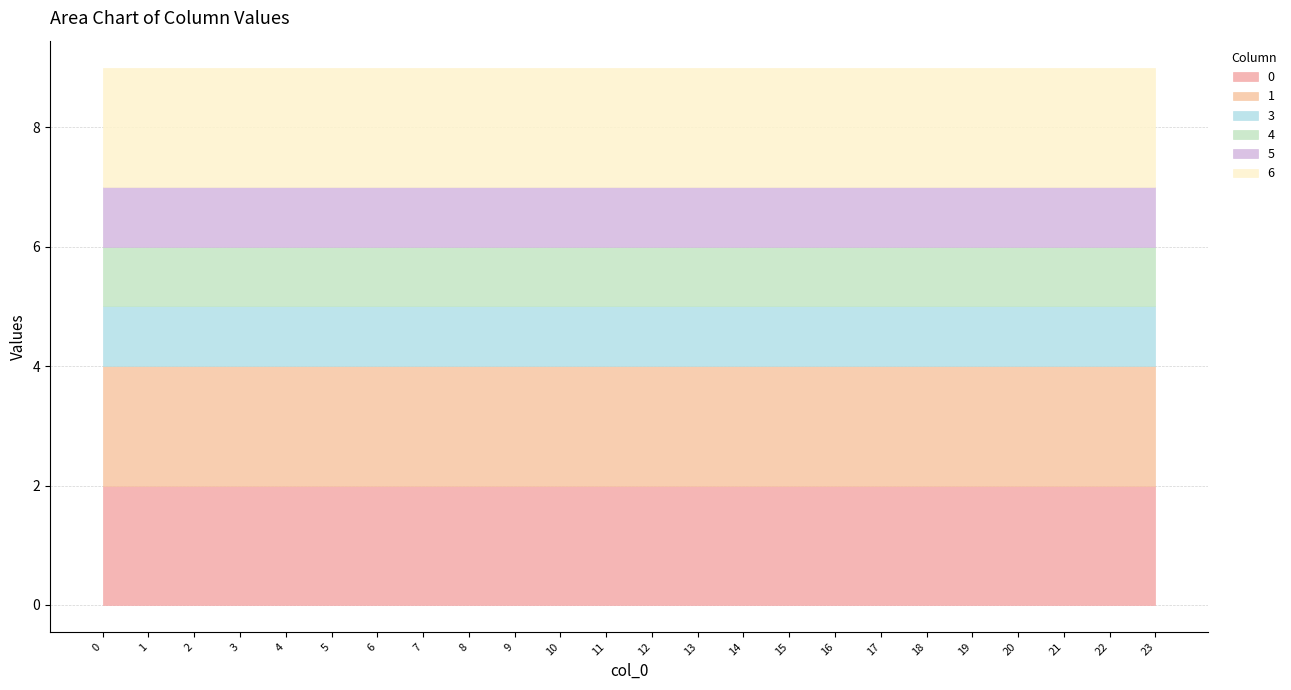

What is the average value of the 4 series?

1